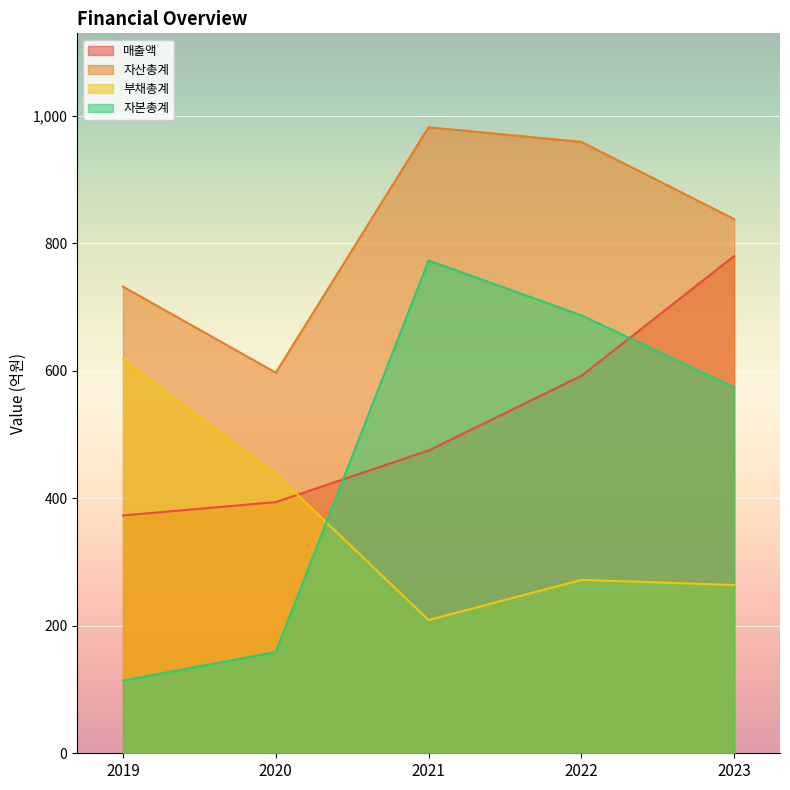

True or false: 자산총계 and 자본총계 cross at least once.

False